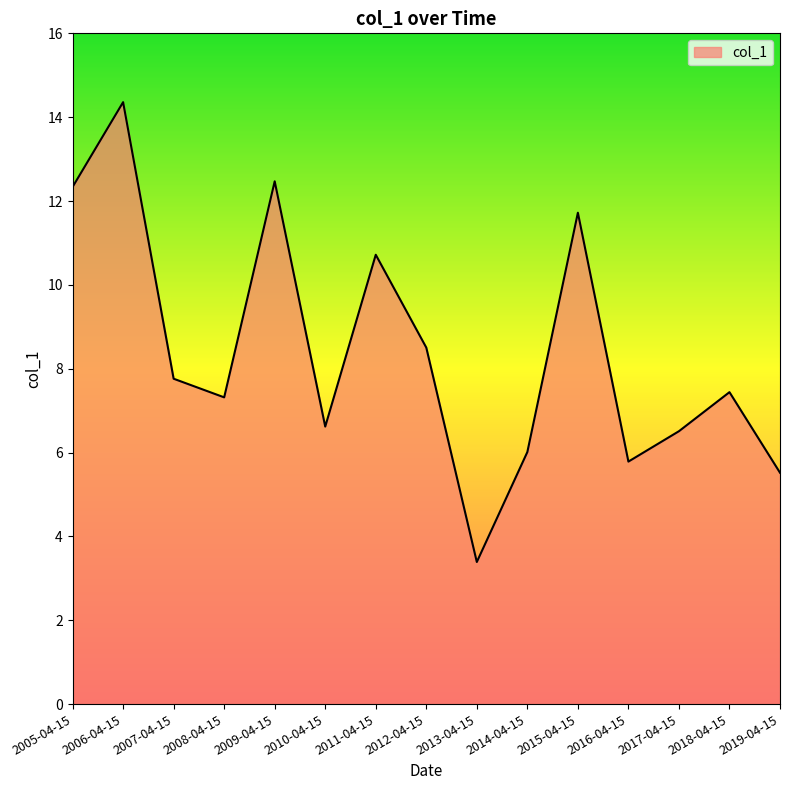

At which category does the data reach its first local peak?

2006-04-15